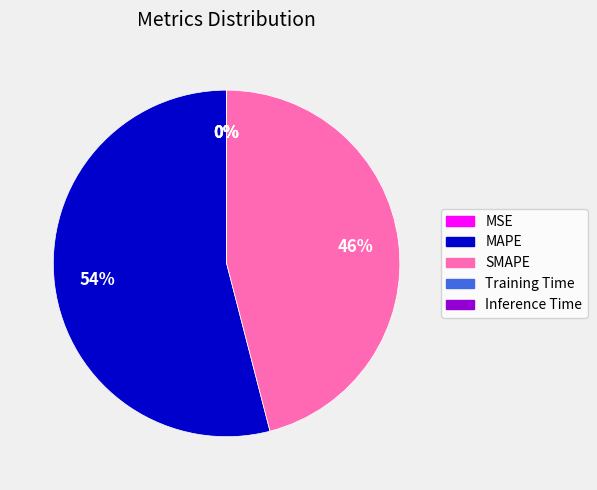

True or false: MAPE accounts for 54% of the total.

True